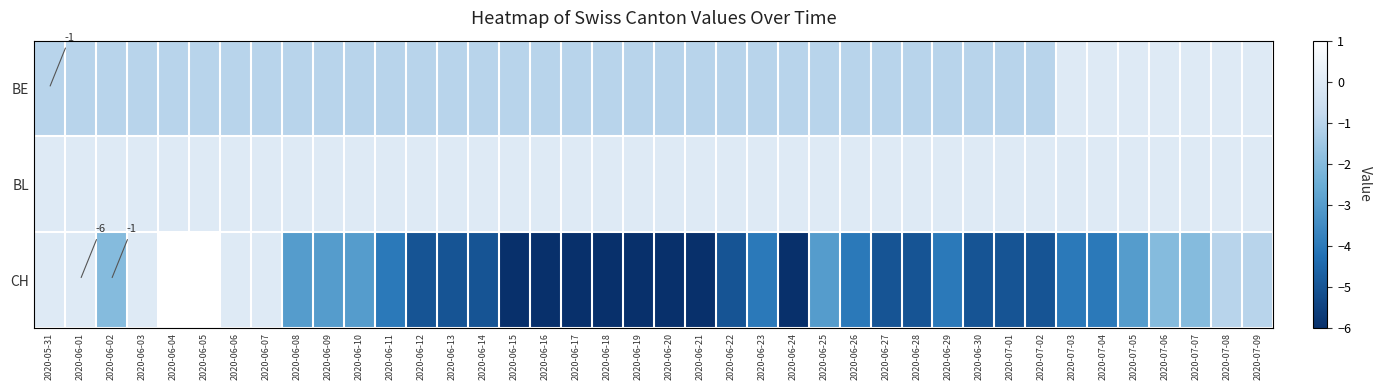

Which series has the largest range (max minus min)?

CH